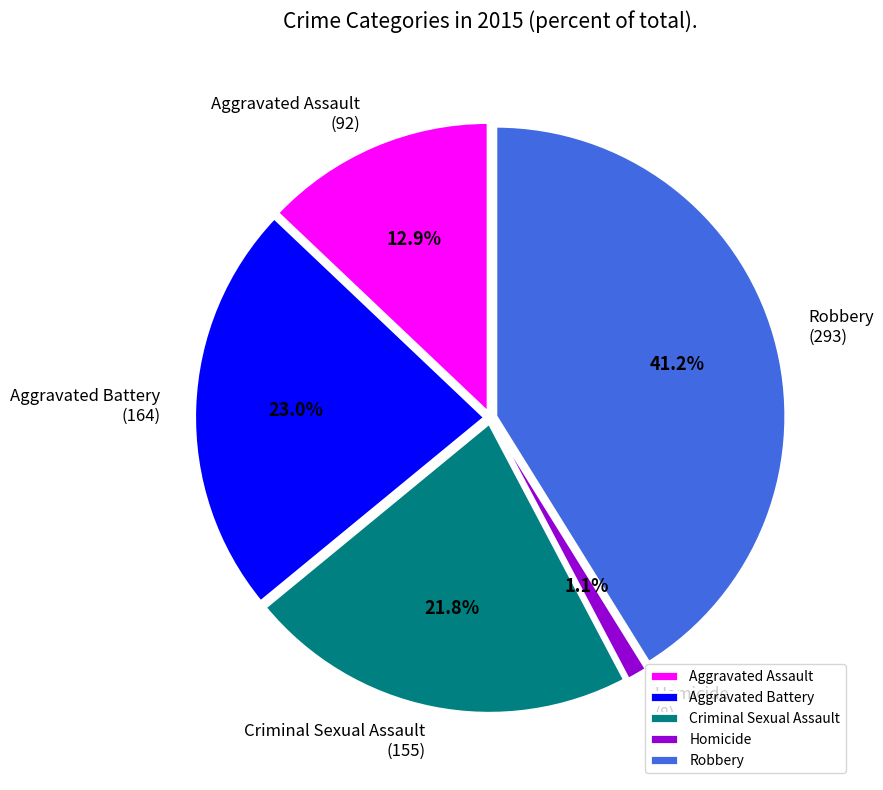

Is it true that Homicide is 11% of the pie?

False